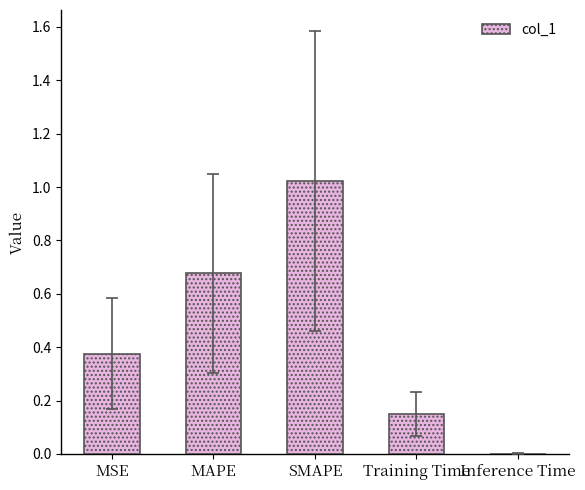

What is the sum of all values?

2.2